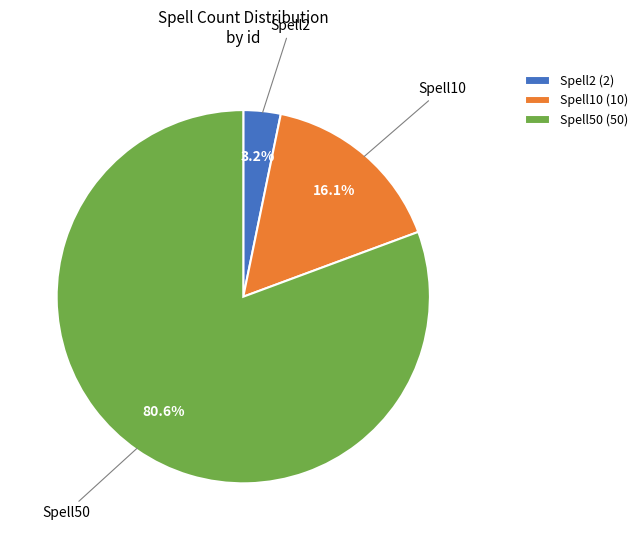

What percentage is the Spell2 slice, to the nearest percent?

3%